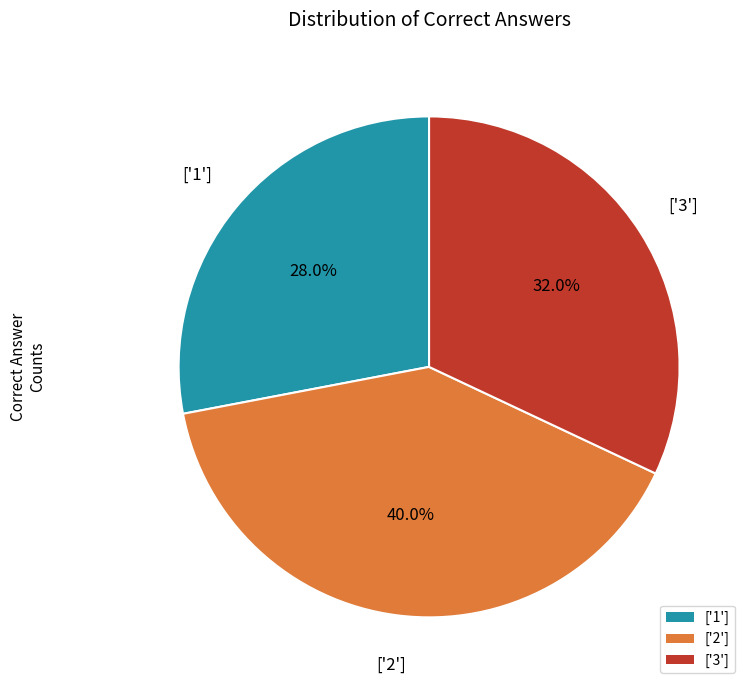

Is there a majority slice in this chart?

No